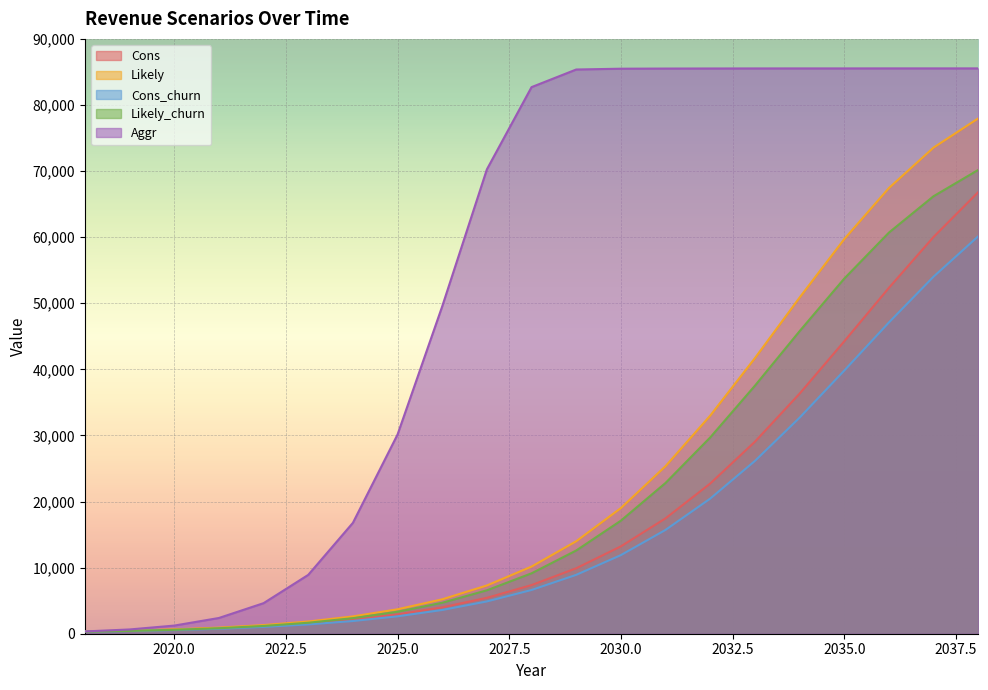

True or false: Likely has more than 0 interior local peaks.

False